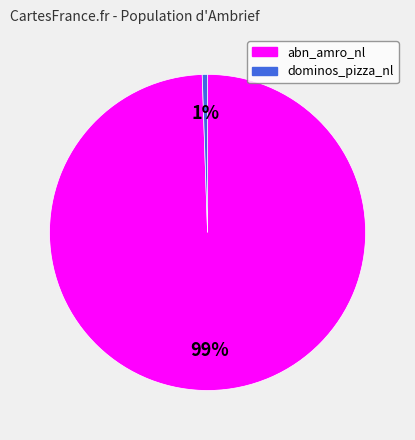

Which category has the smallest portion of the pie?

dominos_pizza_nl